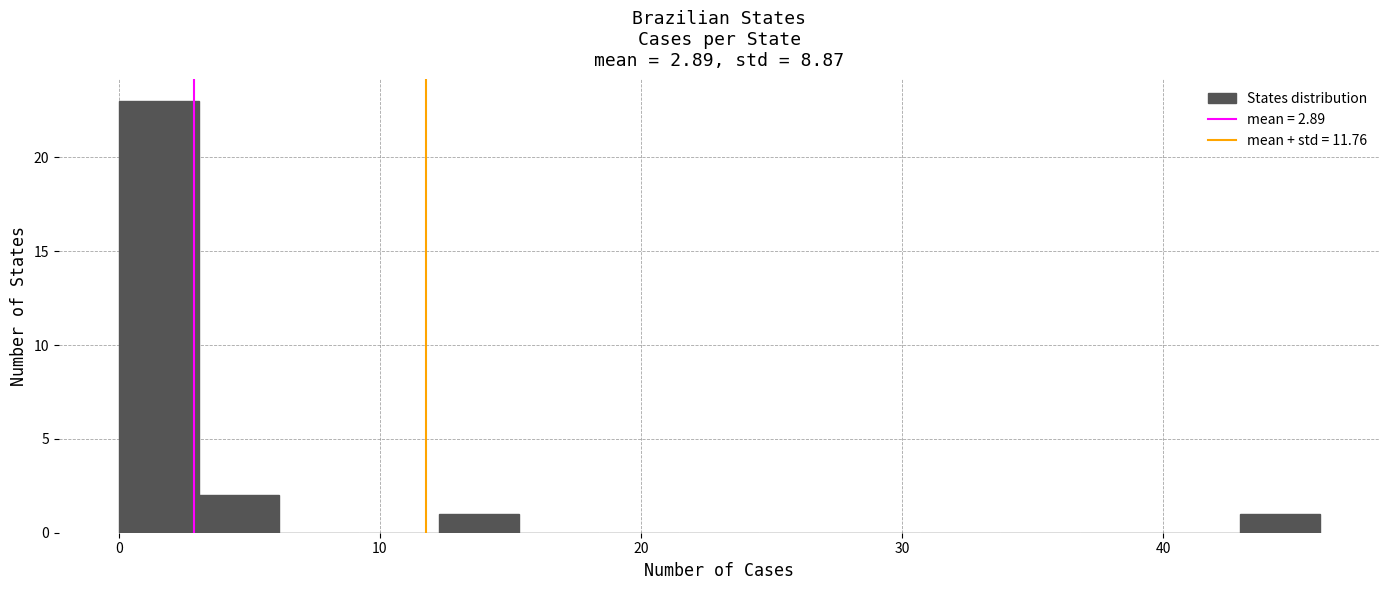

Around what value on the x-axis is the tallest bar? Give the approximate position of its centre, as read against the axis.

2